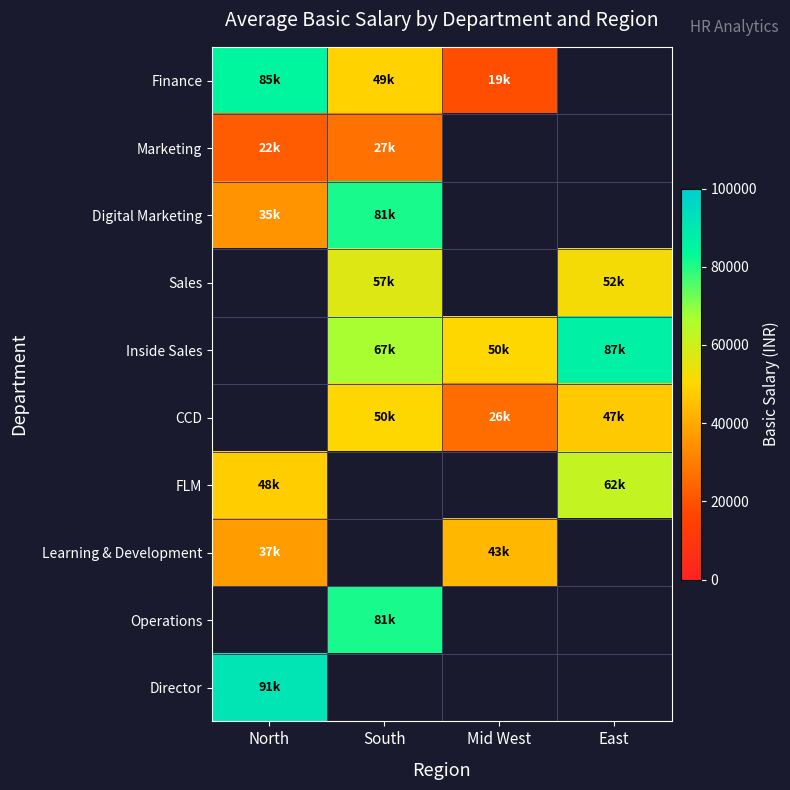

What is the sum of the Finance values at South and Mid West?

68000.0